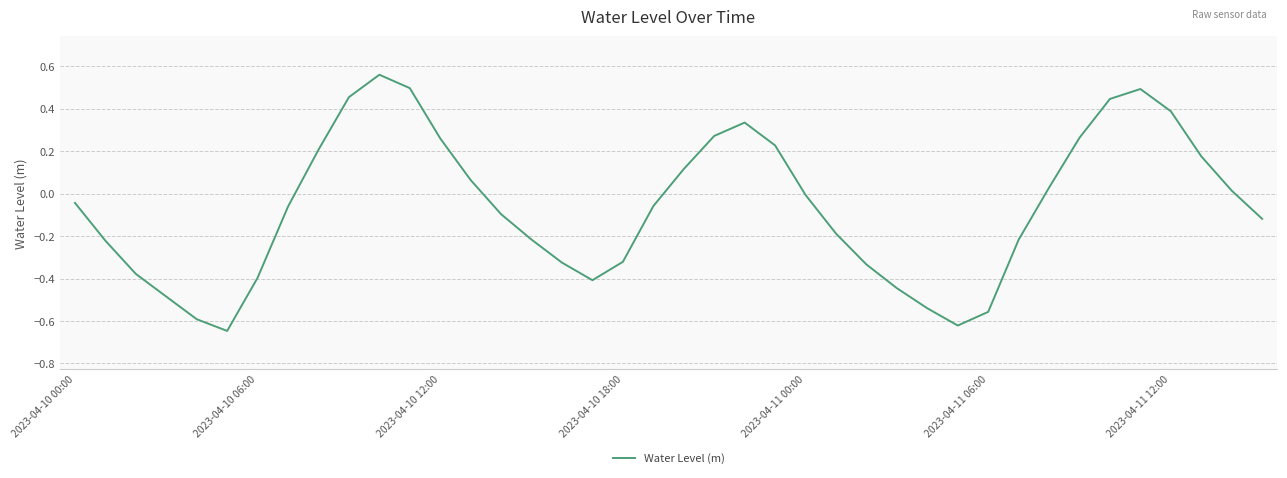

The value at 2023-04-10 18:00 is -0.1. True or false?

False